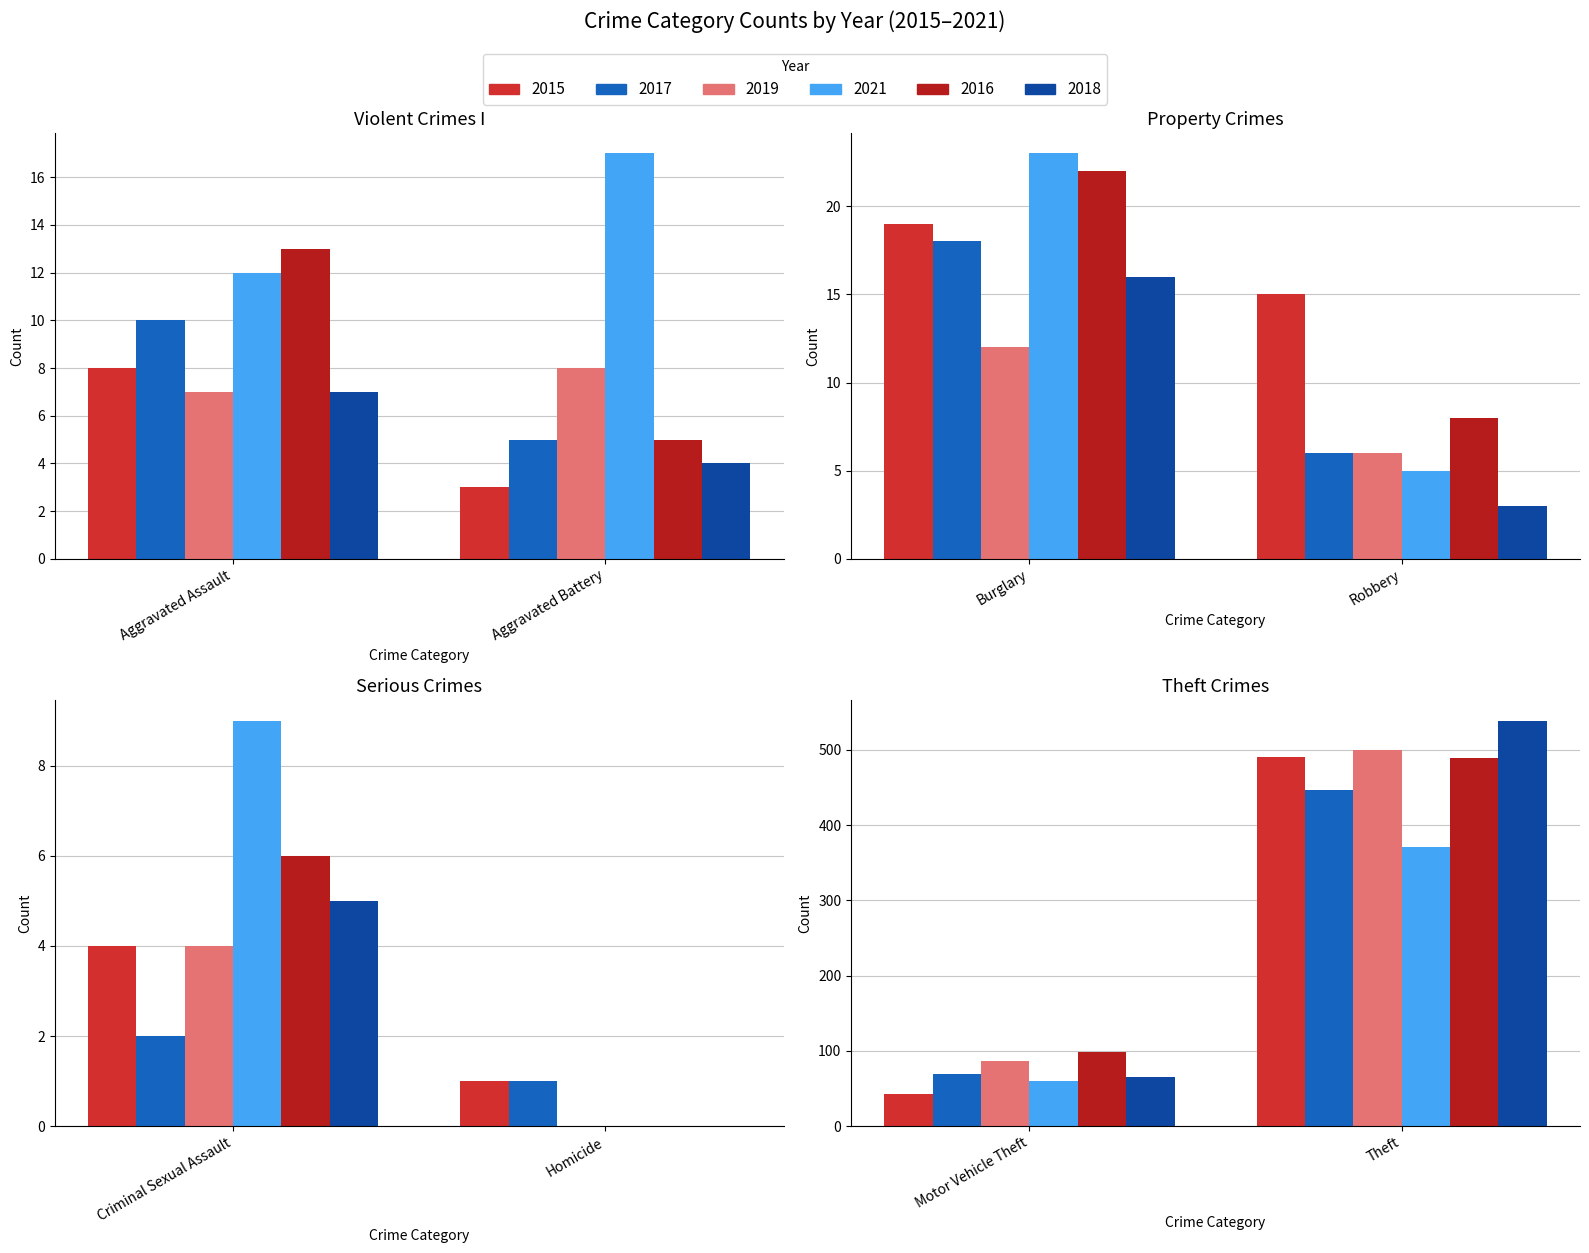

Does the chart contain stacked bars?

No